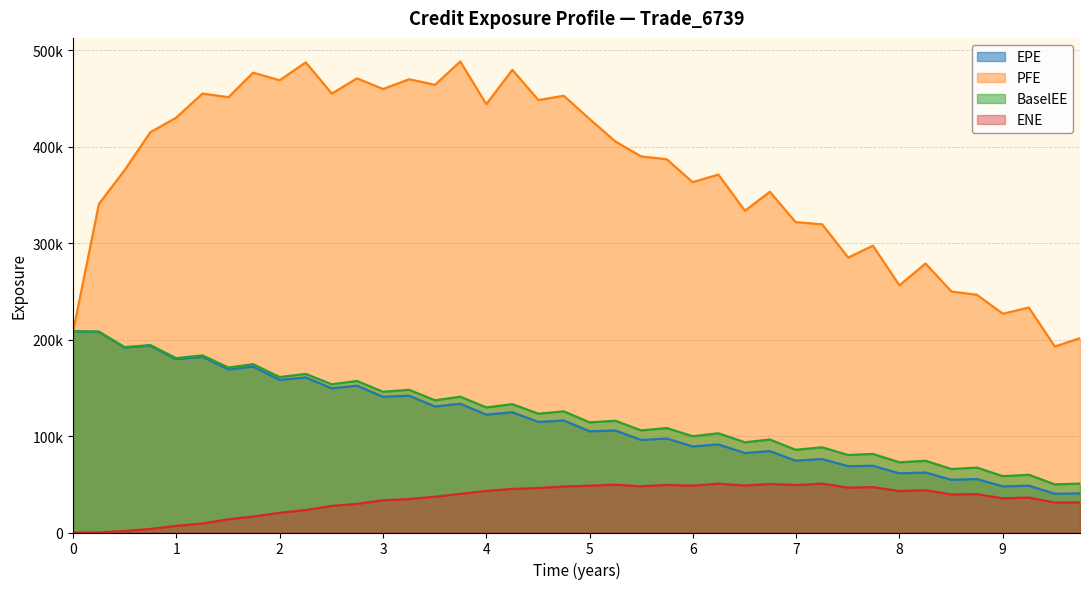

Which series has the largest total across all categories?

PFE